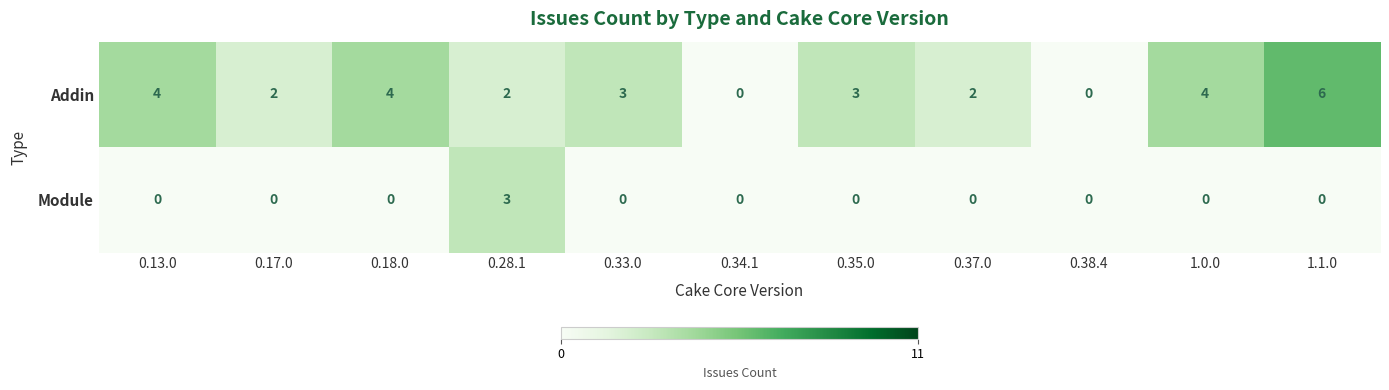

What is the maximum value shown in the chart?

6